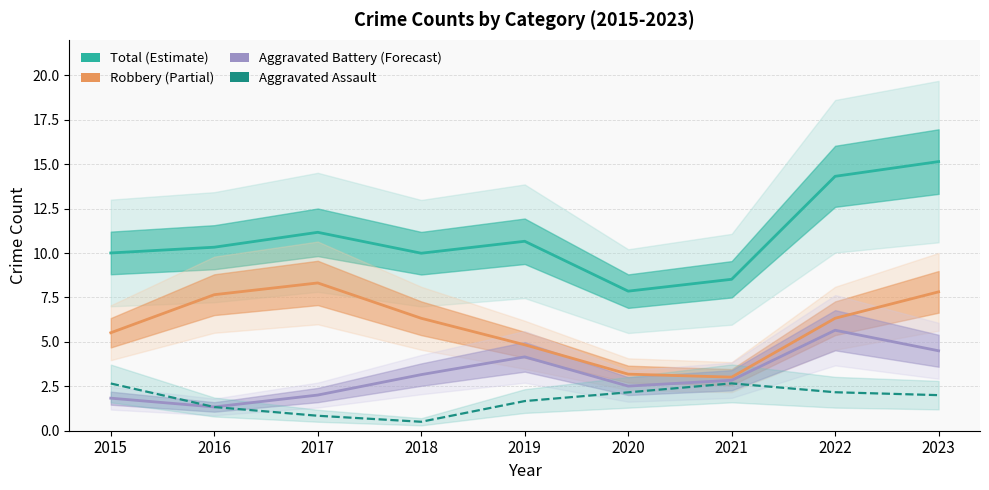

True or false: Total and Aggravated Assault intersect in this chart.

False